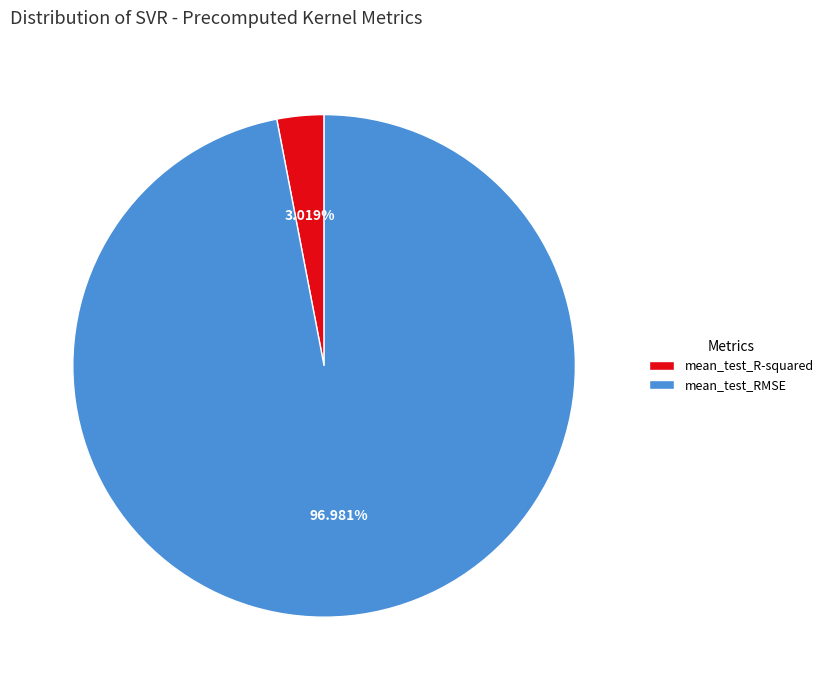

Combined, what portion of the pie is mean_test_R-squared and mean_test_RMSE?

100.0%